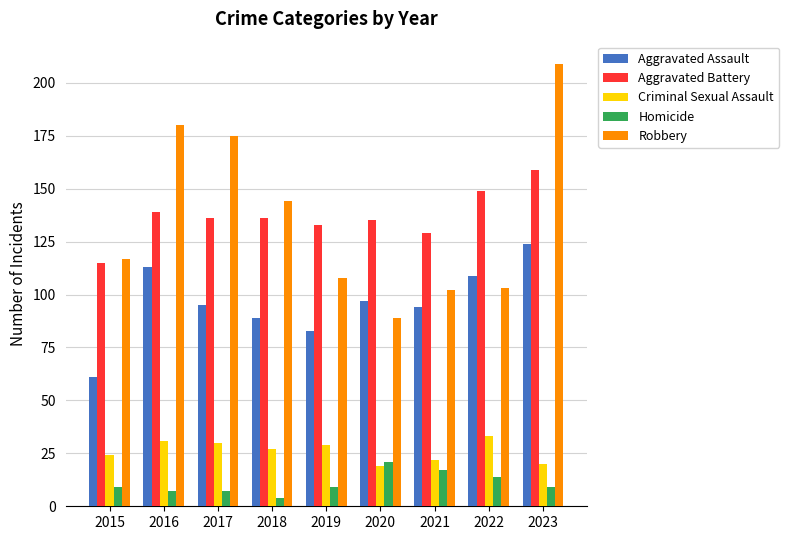

Reading right to left, extract all data points from this chart.

Aggravated Assault: 2023=124	2022=109	2021=94	2020=97	2019=83	2018=89	2017=95	2016=113	2015=61
Aggravated Battery: 2023=159	2022=149	2021=129	2020=135	2019=133	2018=136	2017=136	2016=139	2015=115
Criminal Sexual Assault: 2023=20	2022=33	2021=22	2020=19	2019=29	2018=27	2017=30	2016=31	2015=24
Homicide: 2023=9	2022=14	2021=17	2020=21	2019=9	2018=4	2017=7	2016=7	2015=9
Robbery: 2023=209	2022=103	2021=102	2020=89	2019=108	2018=144	2017=175	2016=180	2015=117